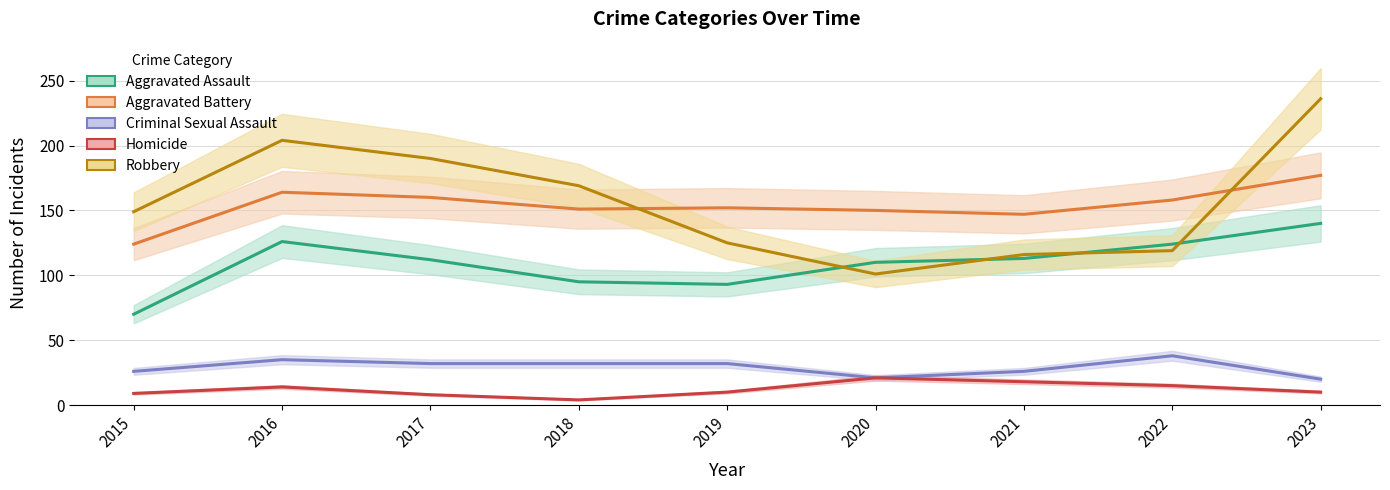

Count the number of categories in the chart.

9